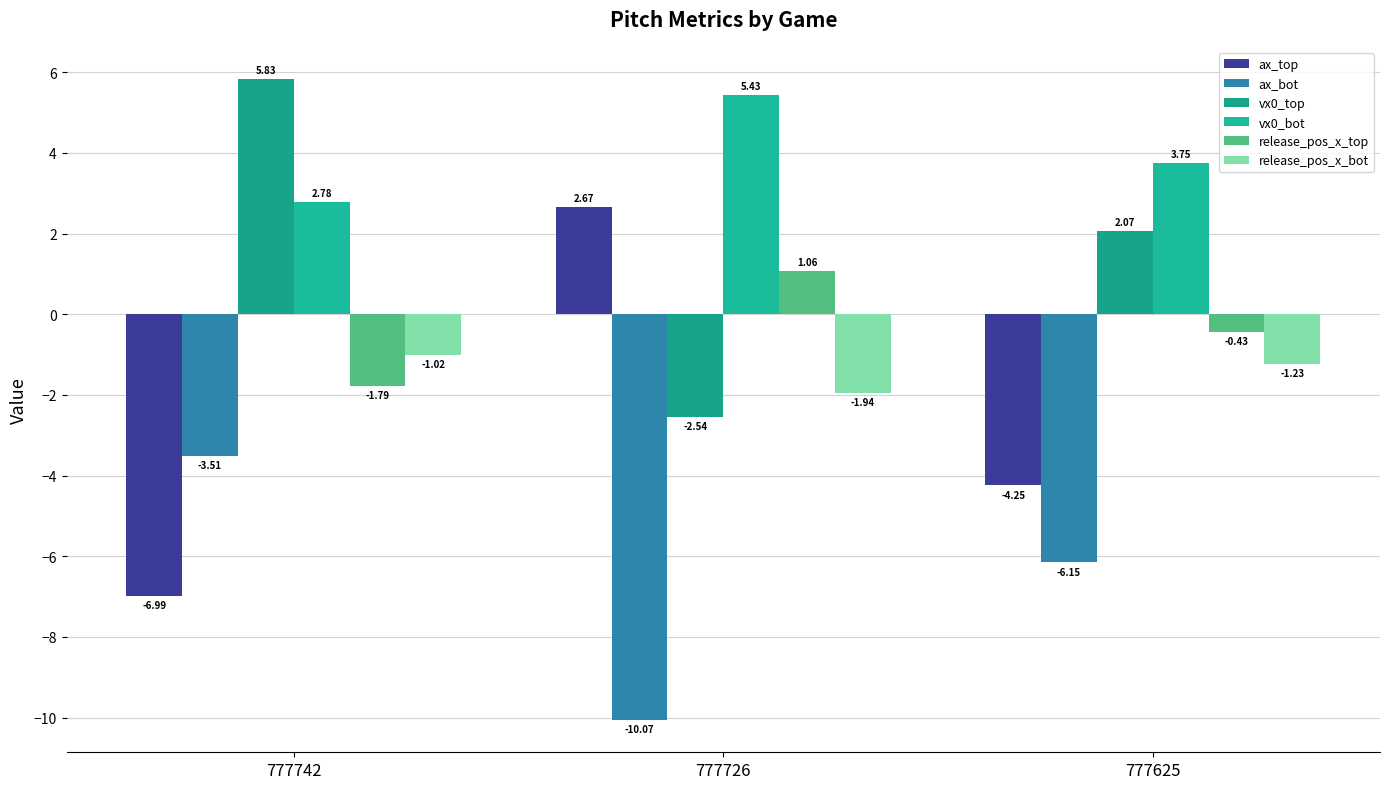

Rank the series by their maximum value, from lowest to highest.

ax_bot, release_pos_x_bot, release_pos_x_top, ax_top, vx0_bot, vx0_top